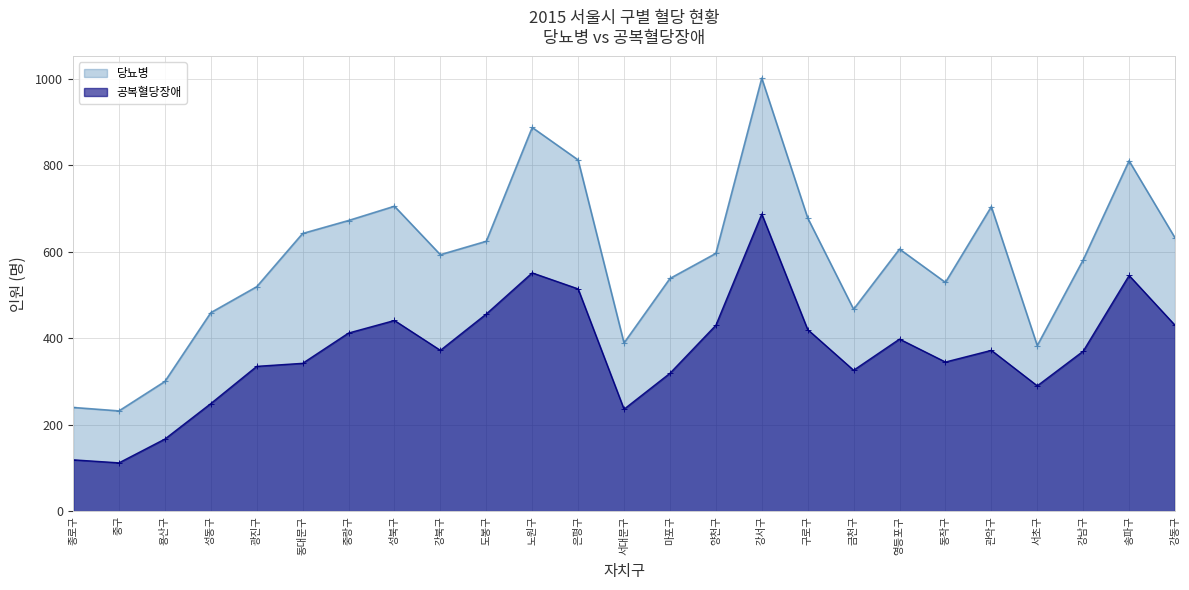

What is the value of the 당뇨병 point at the 22nd from the left?

383